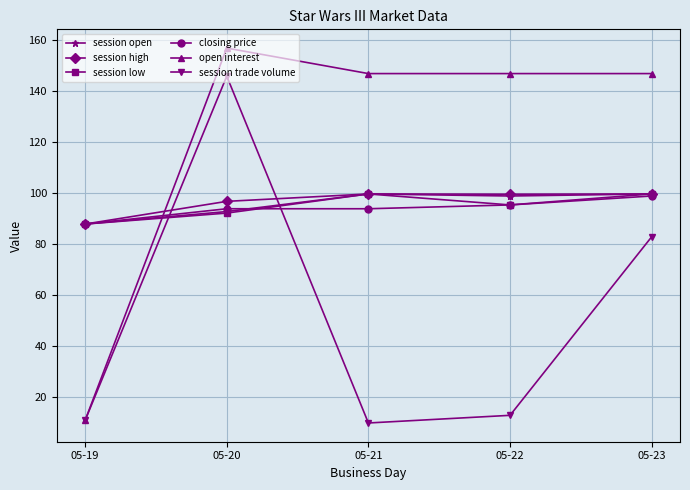

How many interior local peaks does the session high series have?

1